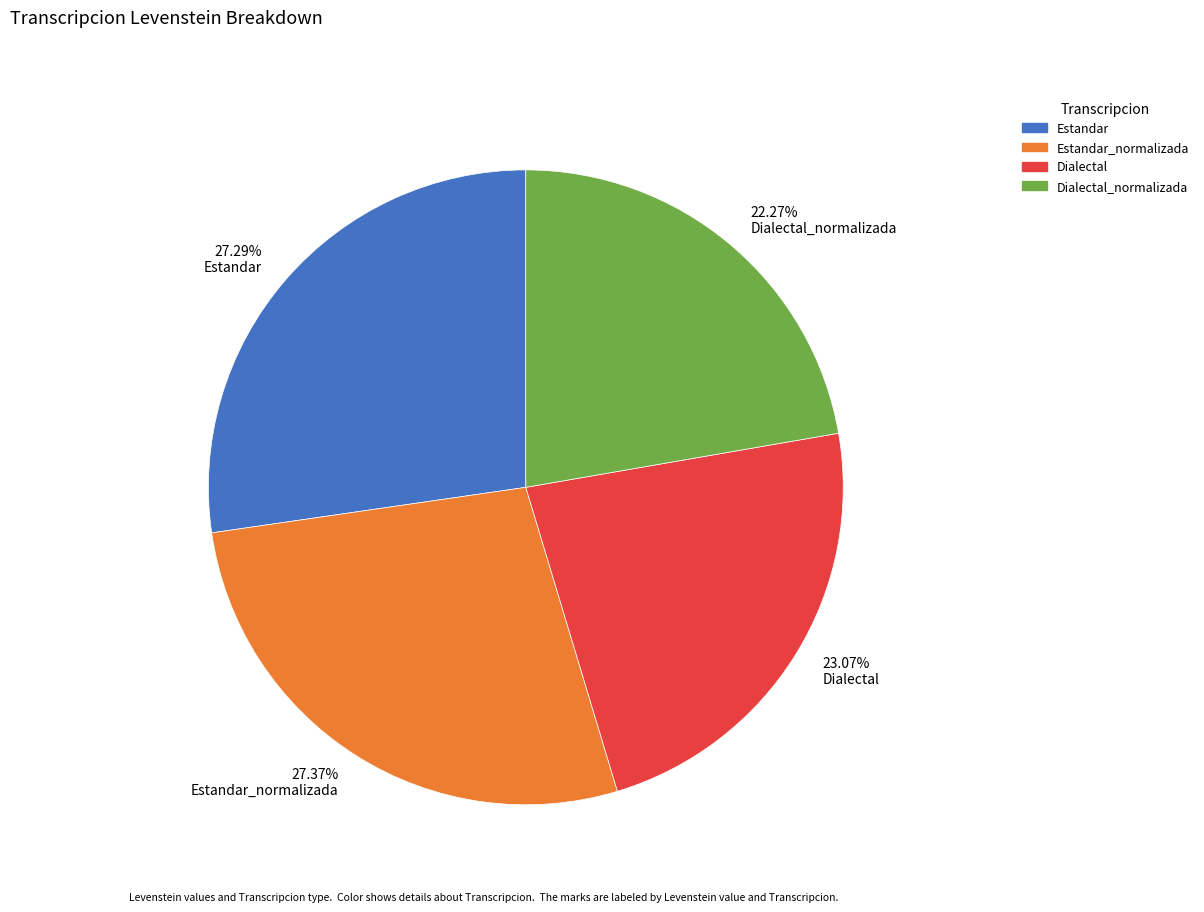

Combined, do 23.07% Dialectal and 27.37% Estandar_normalizada account for over 50%?

Yes